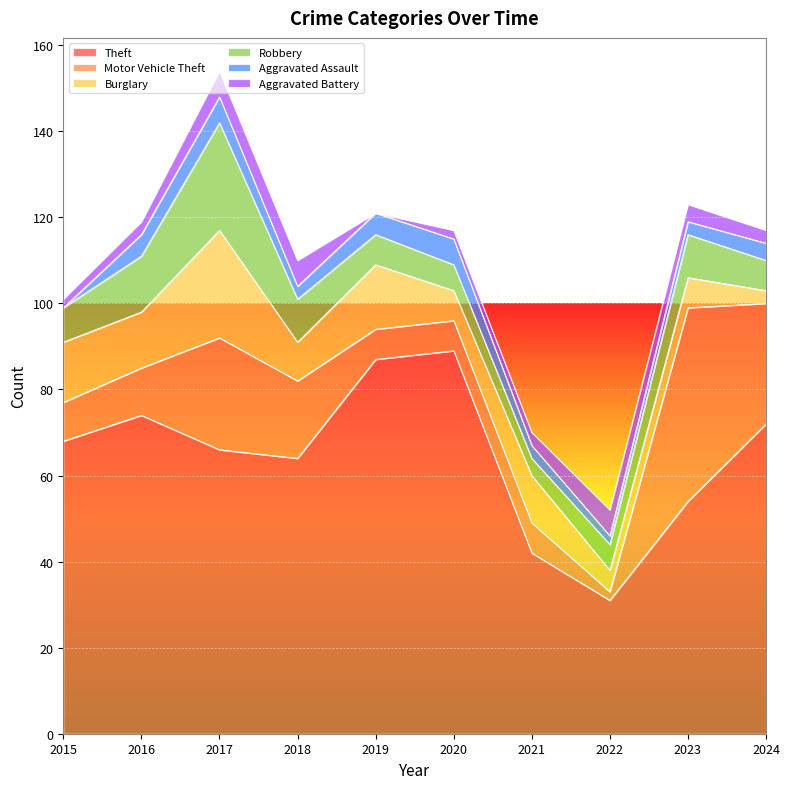

At which category does Theft reach its first local valley?

2018